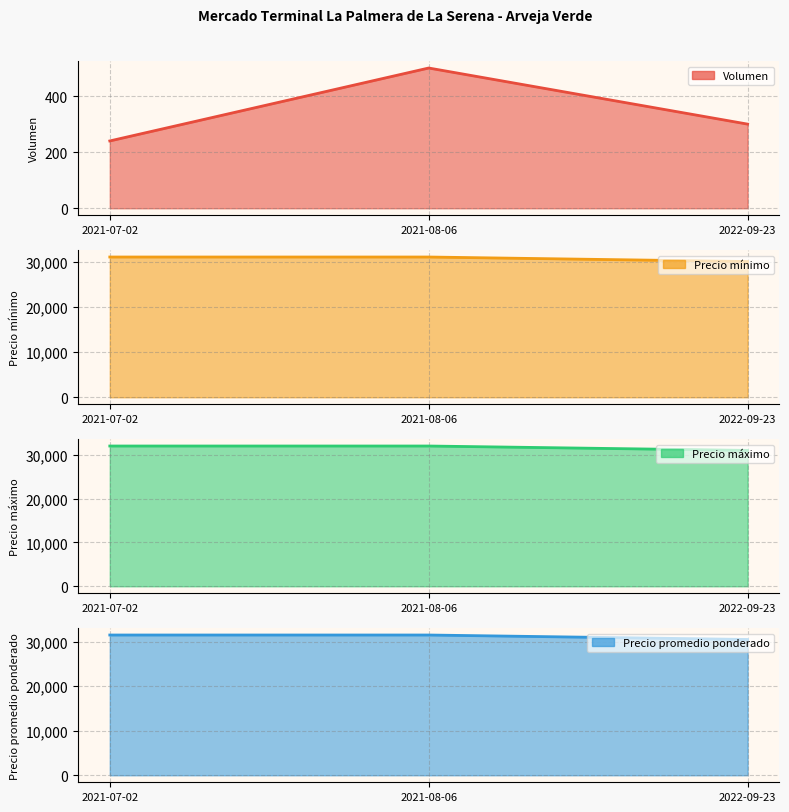

Is it true that Precio promedio ponderado equals 14044 at 2021-08-06?

False